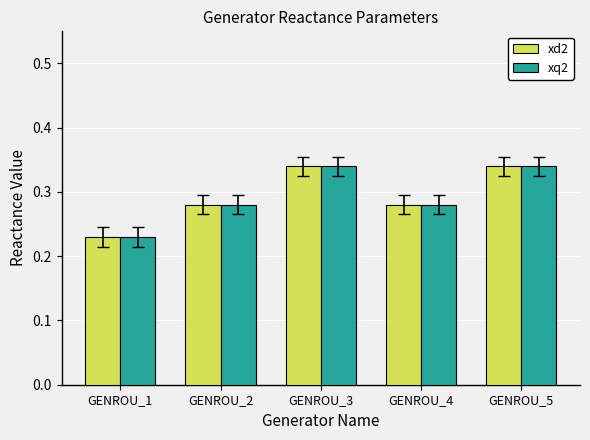

At which label does xq2 reach its minimum?

GENROU_1